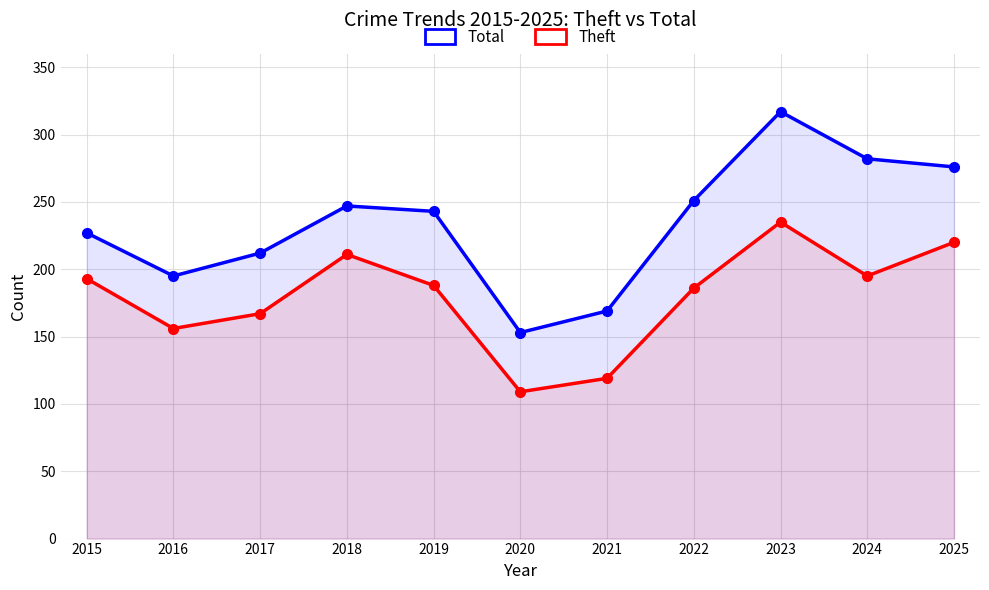

What is the average value of the Theft series?

180